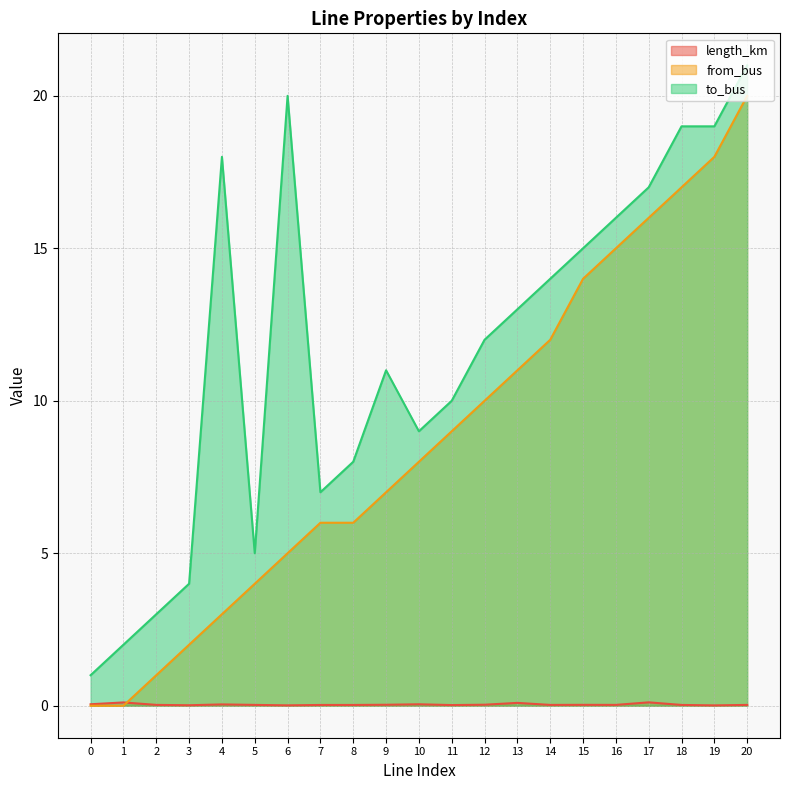

At which label is to_bus closest to 11?

9